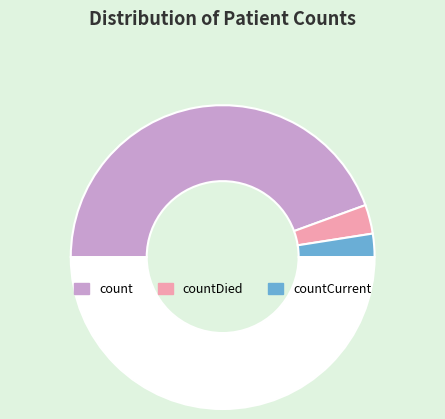

Which category has the biggest portion of the pie?

count